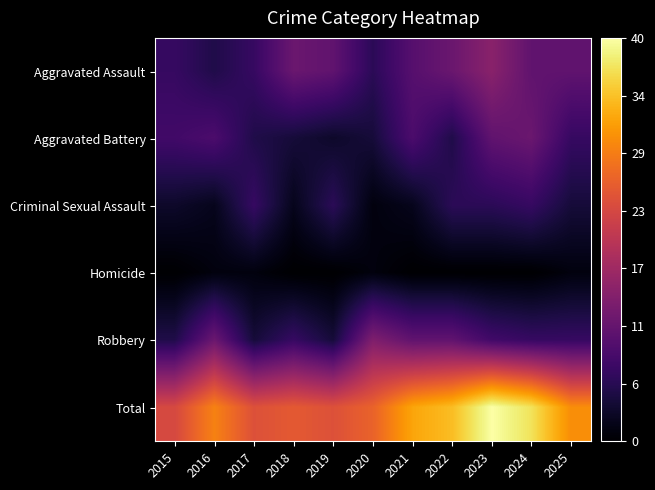

List the series in order of their peak value, lowest first.

Homicide, Criminal Sexual Assault, Aggravated Battery, Robbery, Aggravated Assault, Total